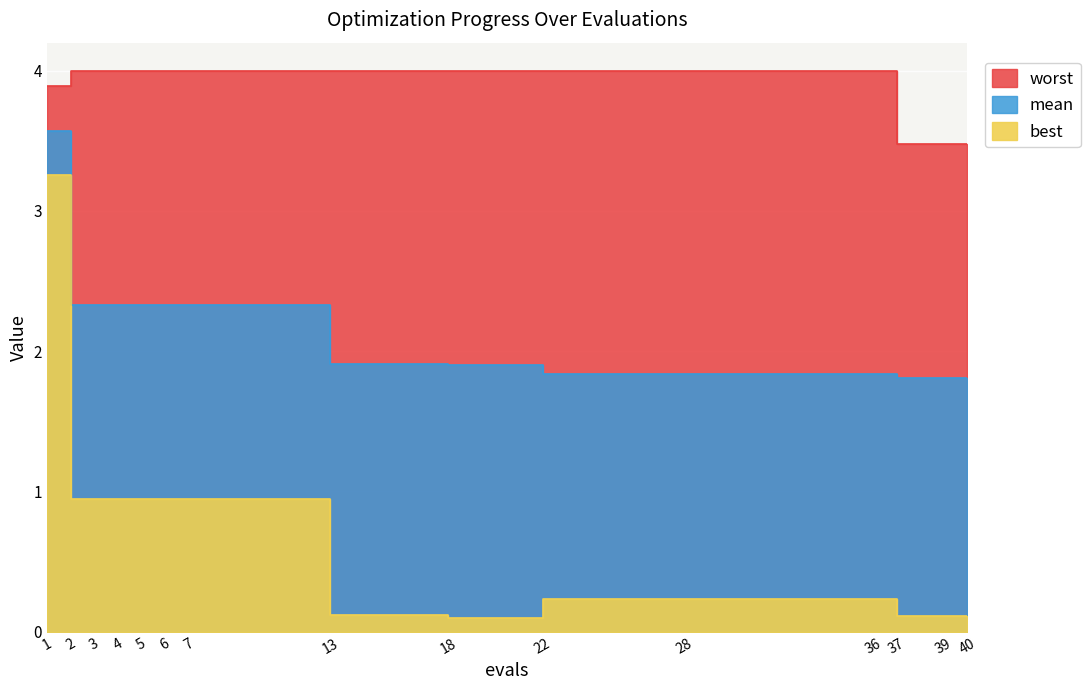

What are all the series names shown in the legend?

mean, best, worst